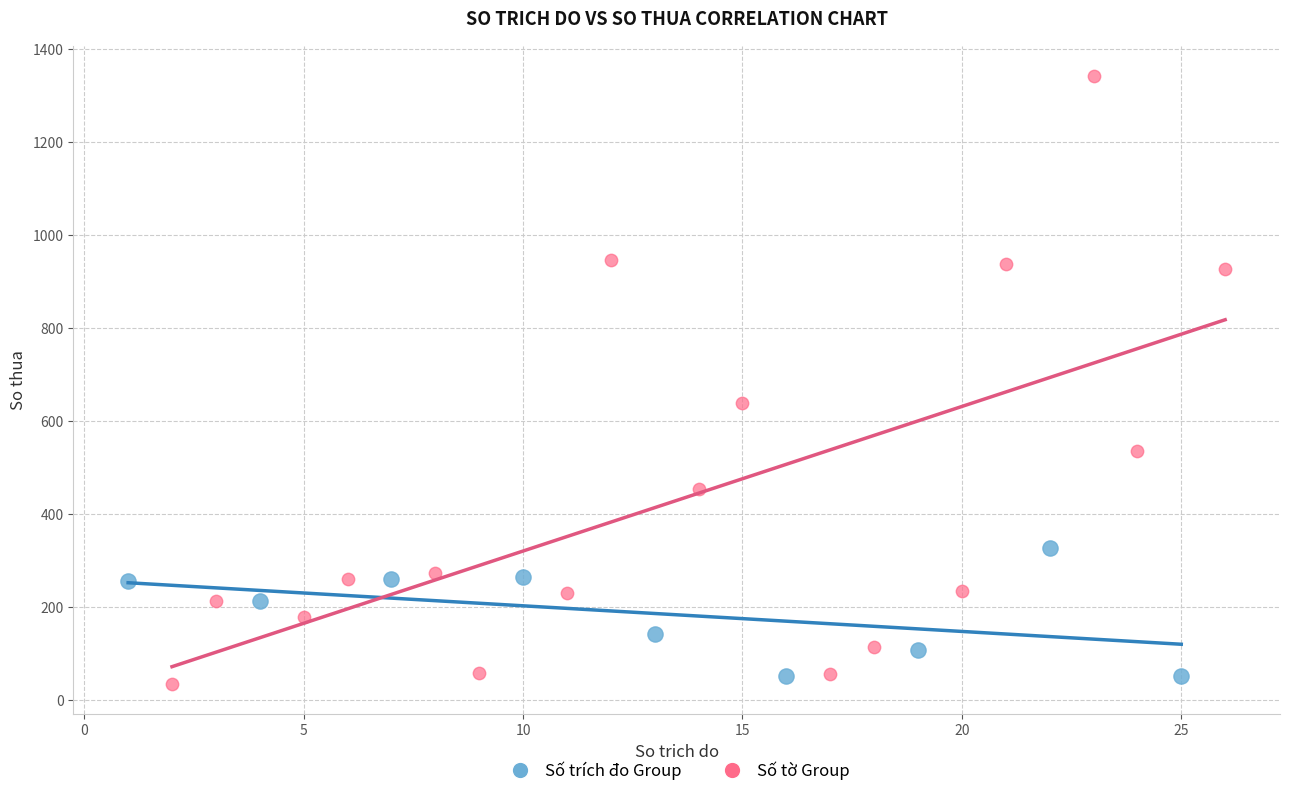

Which series has the largest Y range (max minus min)?

Số tờ Group